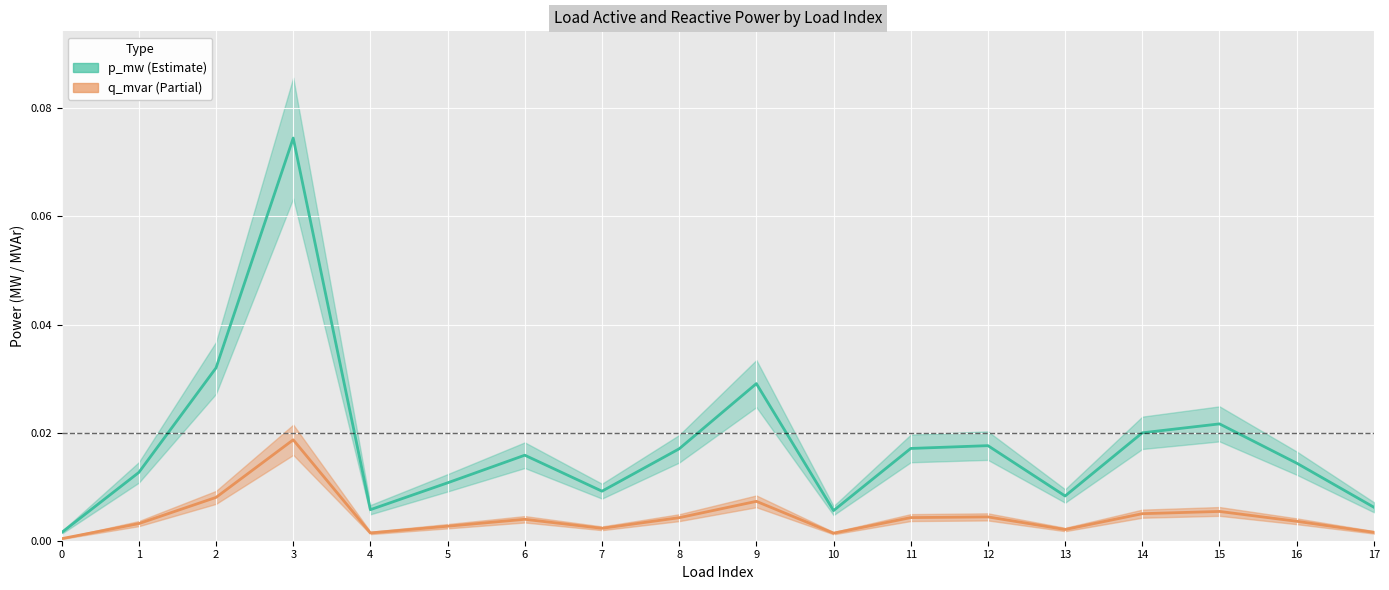

True or false: q_mvar and p_mw cross at least once.

False